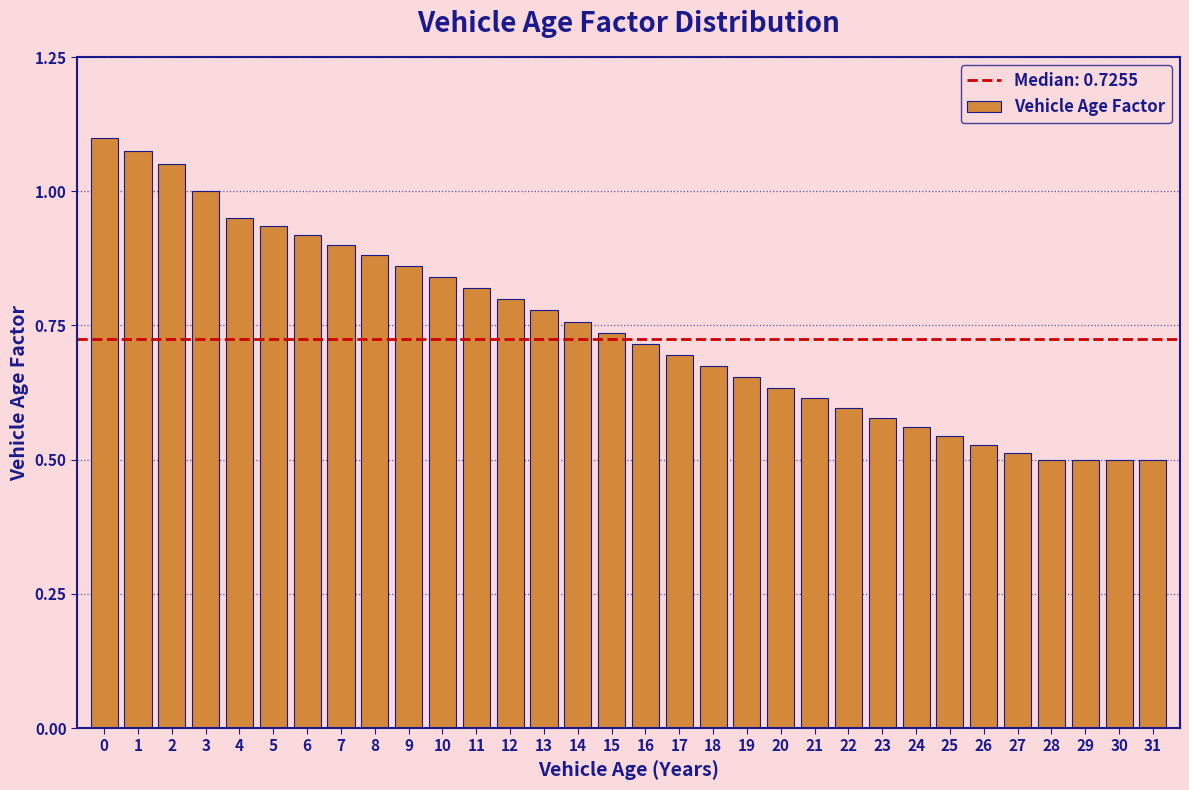

What is the sum of the values at 4 and 25?

1.5